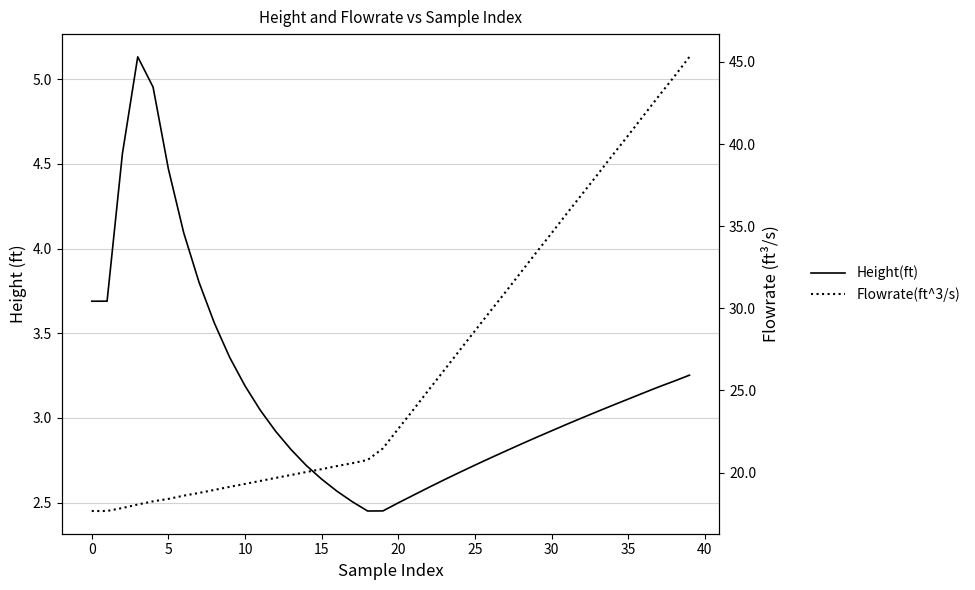

Is it true that Flowrate(ft^3/s) equals 64.9 at 35?

False